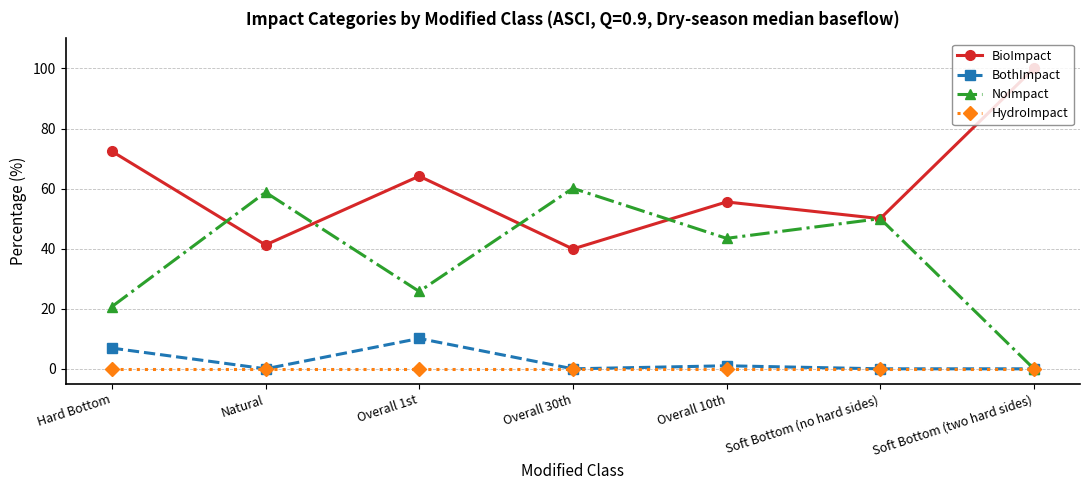

At which label does BioImpact reach its minimum?

Overall 30th